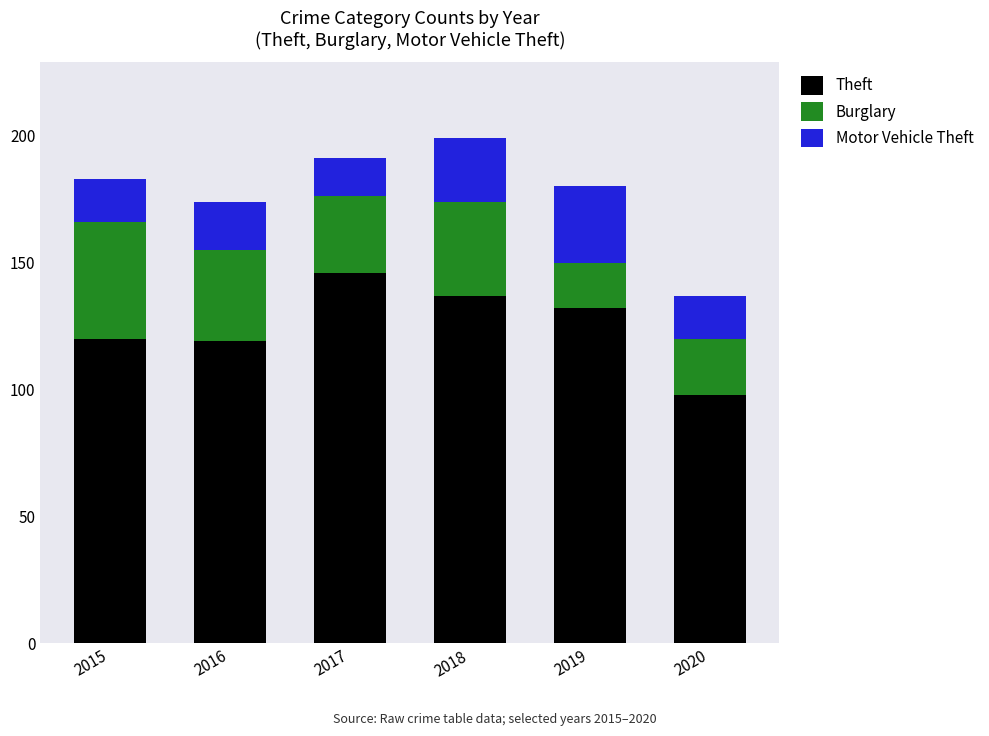

What are all the series names shown in the legend?

Theft, Burglary, Motor Vehicle Theft